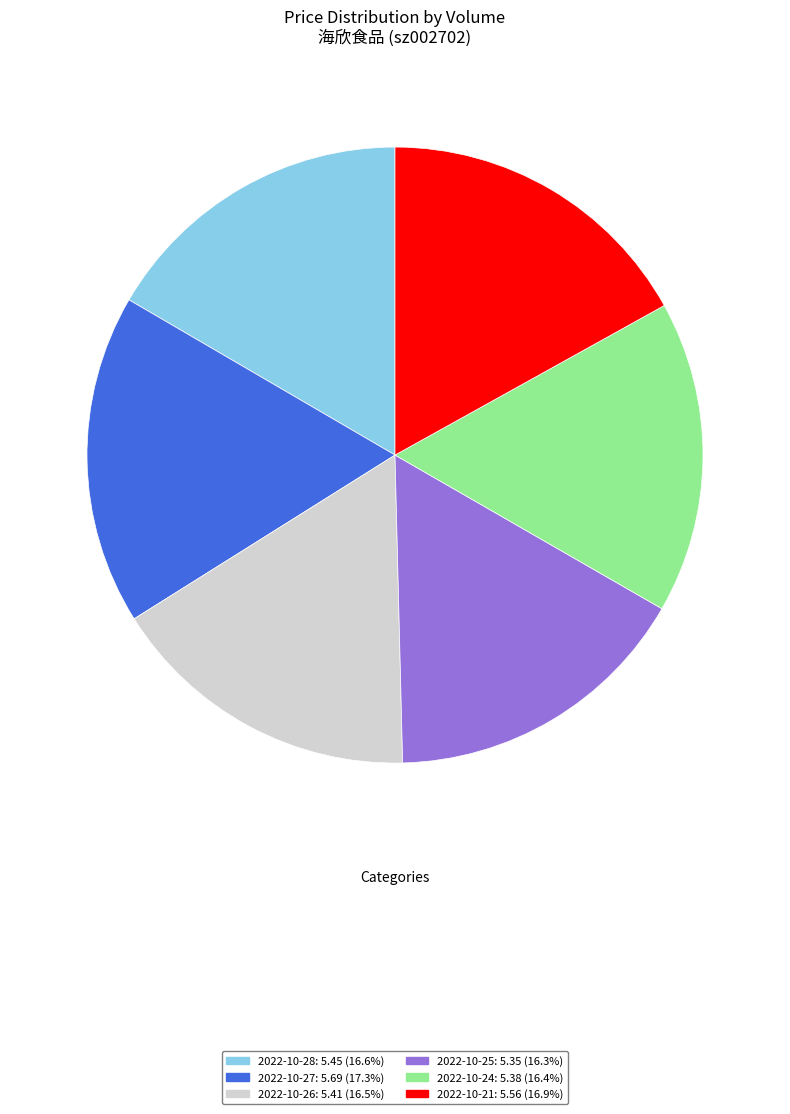

Is there any slice that represents more than half of the pie?

No